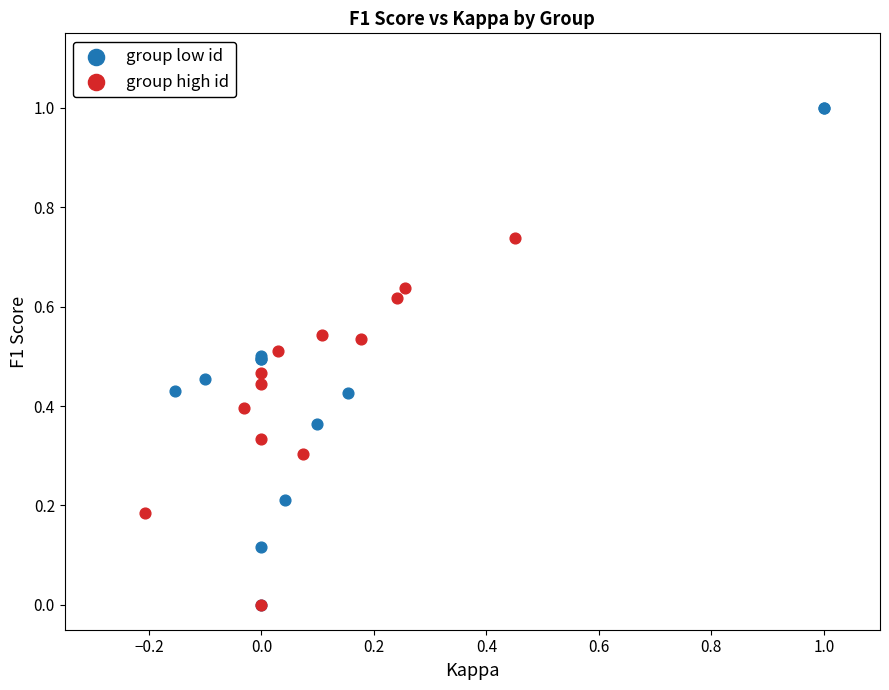

Which series has the widest spread of Y values?

group low id